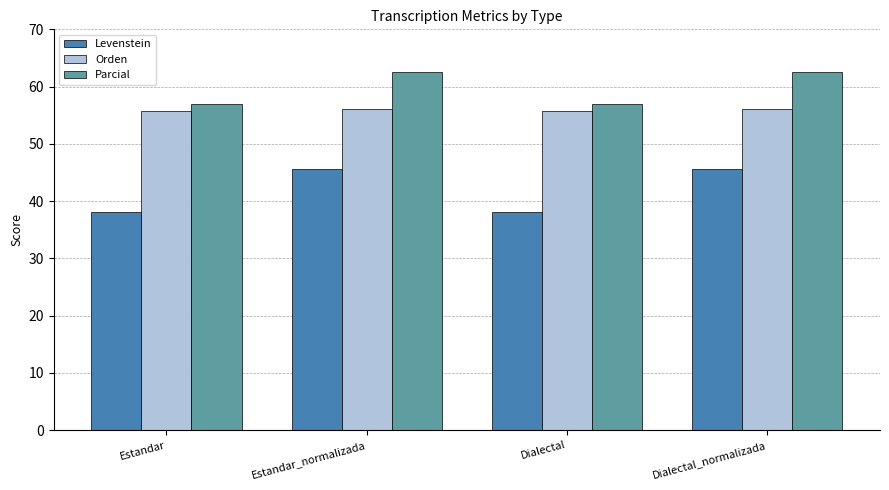

How many groups of bars are there?

4